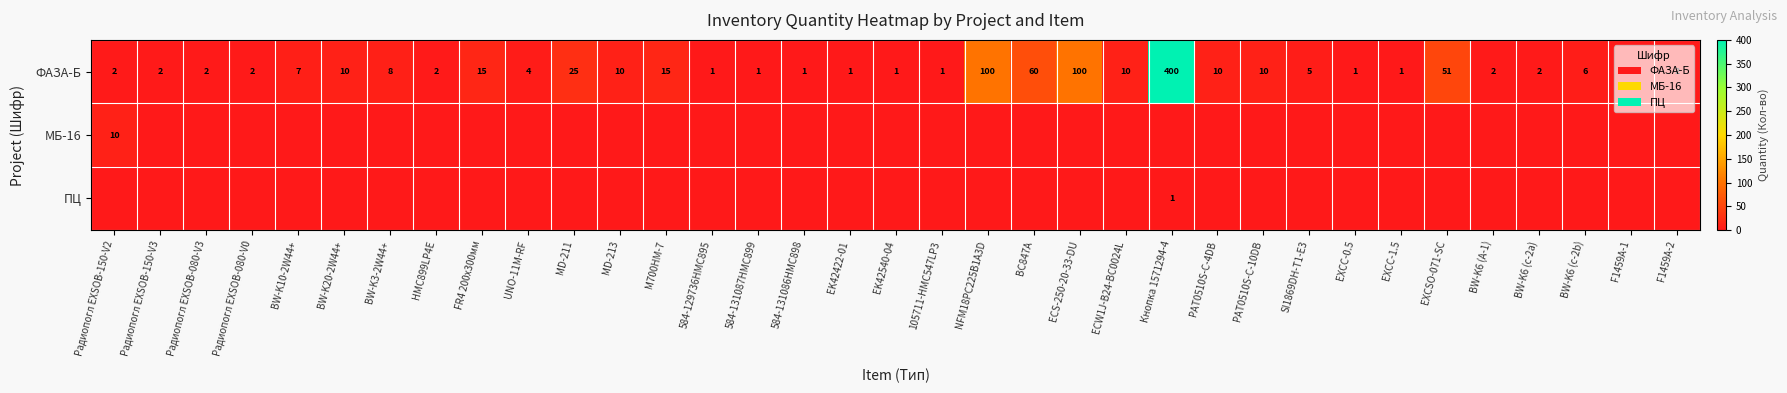

What is the difference between the maximum and minimum values in the ФАЗА-Б series?

399